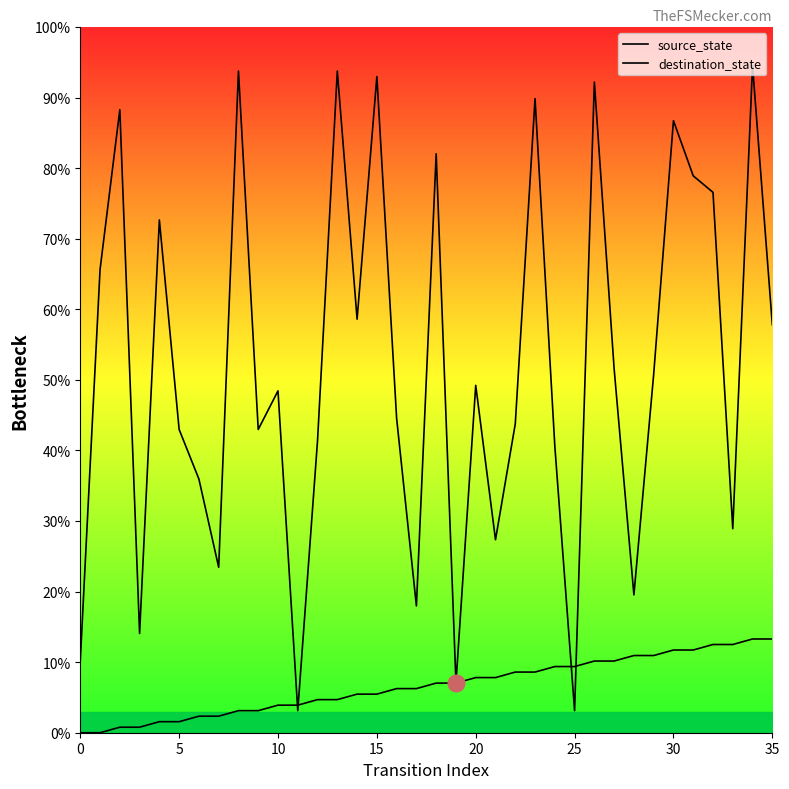

What is the sum of all source_state values?

239.1